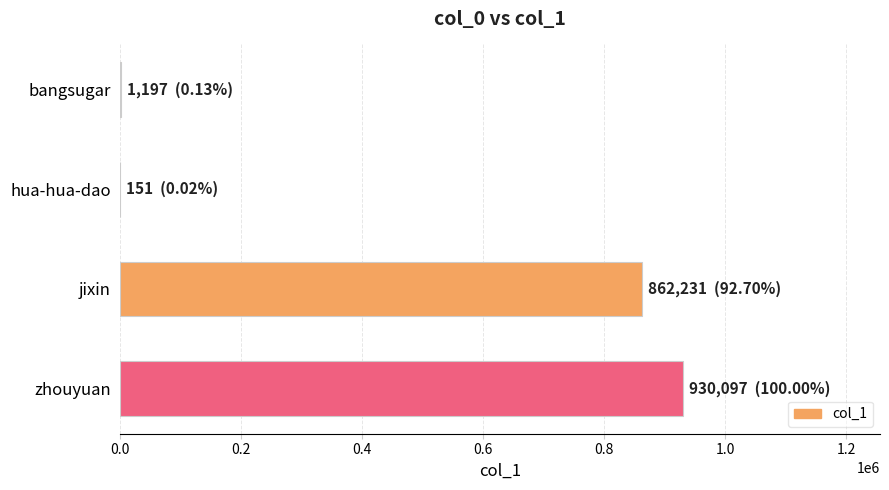

What is the greatest value displayed?

930097